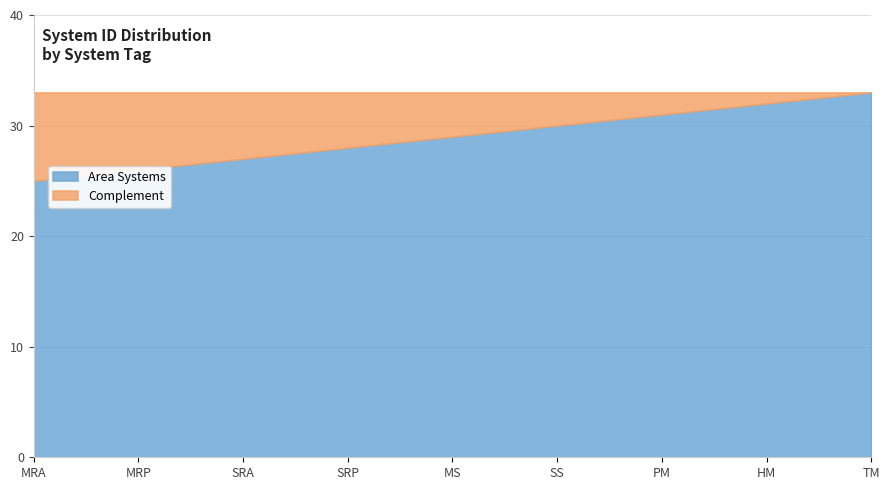

What is the label of the 8th point from the left?

HM